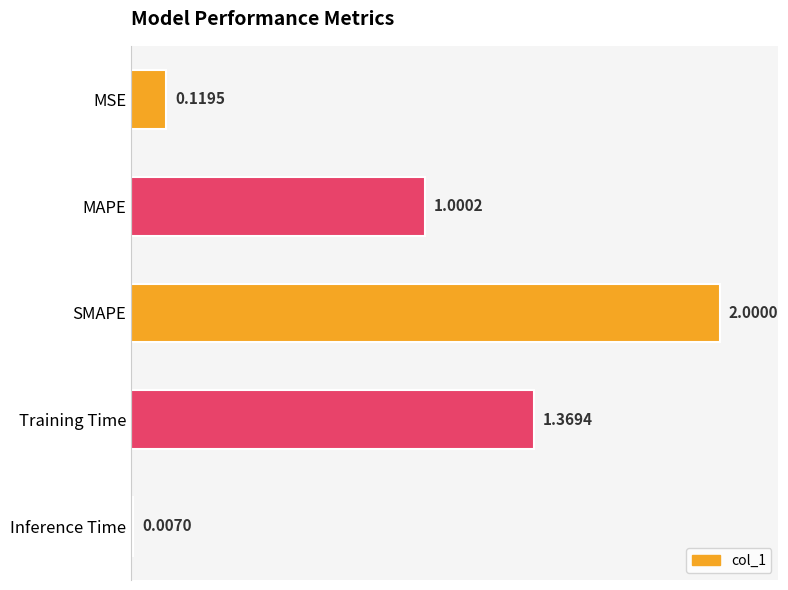

How many distinct data groups are displayed?

1